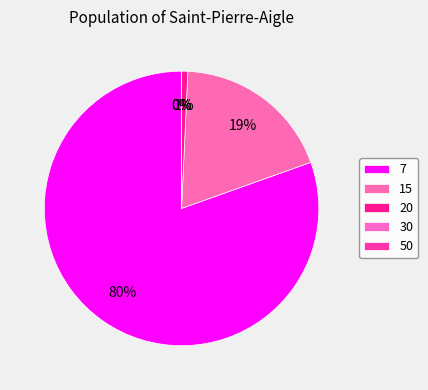

To the nearest percent, what portion does 7 represent?

80%